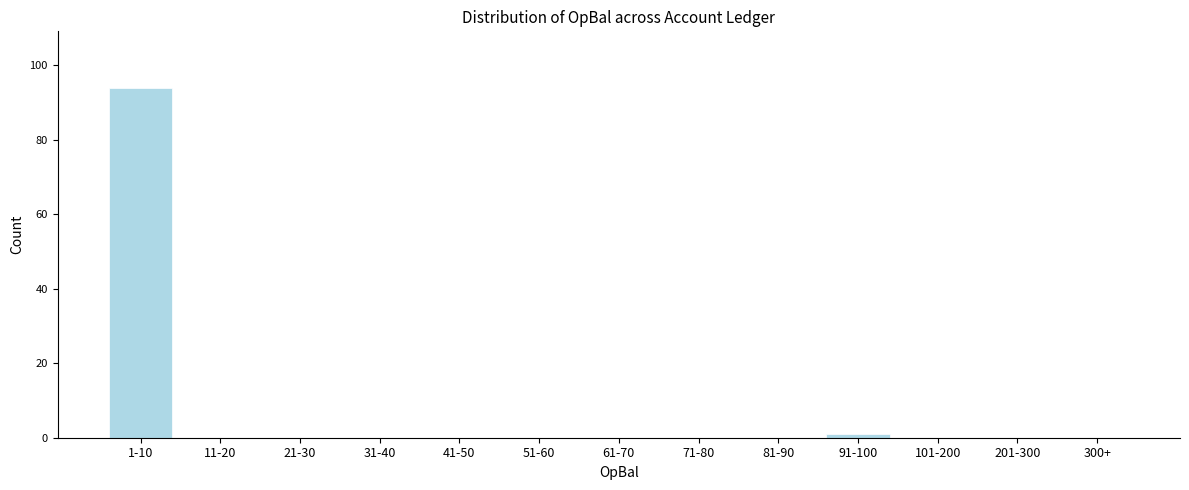

Reading right to left, what are all the values shown in this chart?

300+=0	201-300=0	101-200=0	91-100=1	81-90=0	71-80=0	61-70=0	51-60=0	41-50=0	31-40=0	21-30=0	11-20=0	1-10=94